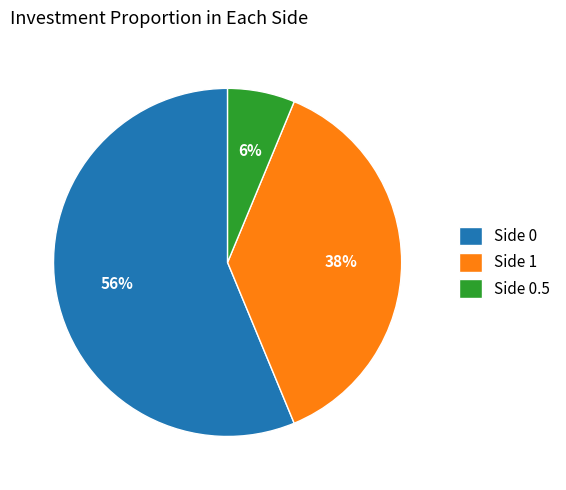

Rank the categories by value from highest to lowest.

Side 0, Side 1, Side 0.5